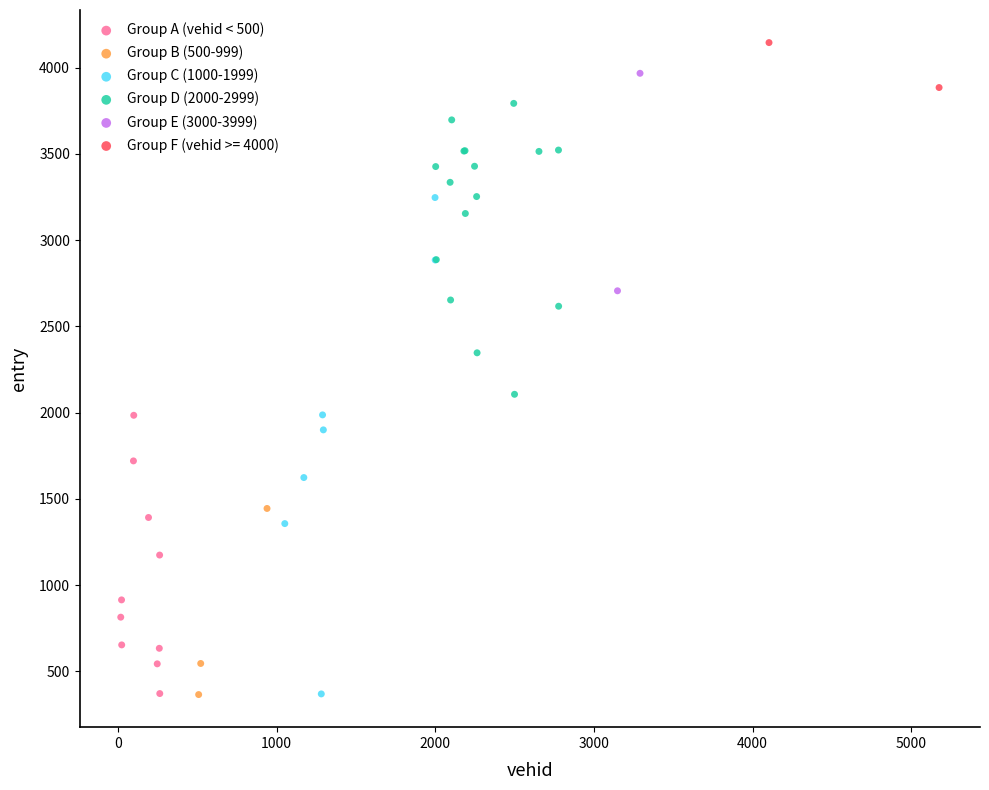

Which series has the widest spread of Y values?

Group C (1000-1999)